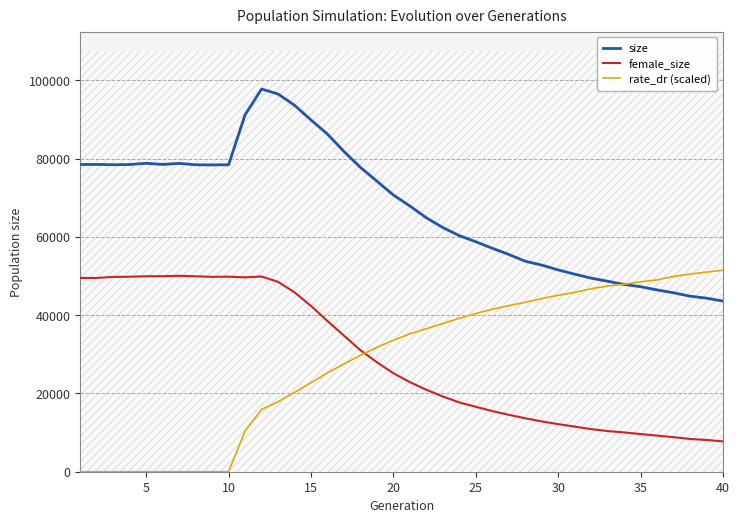

What is the minimum value for female_size?

7747.0